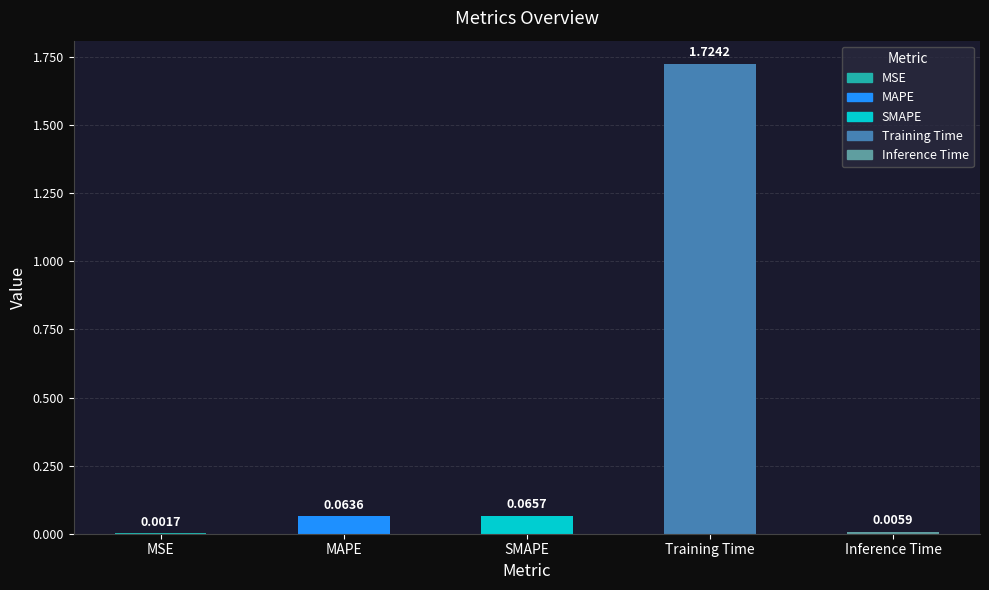

Which has a higher value, MAPE or Inference Time?

MAPE